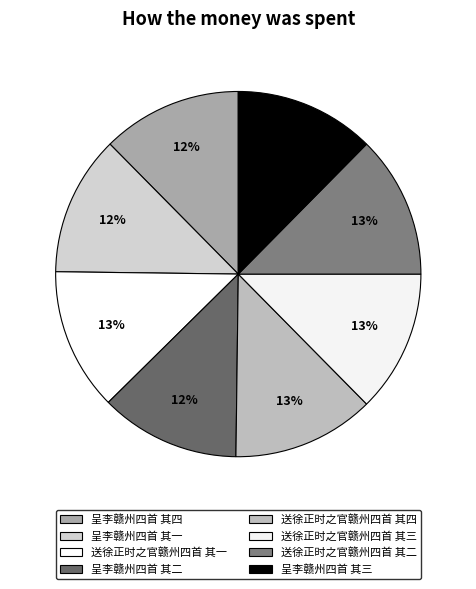

Does 呈李赣州四首 其三 represent more than half of the total?

No